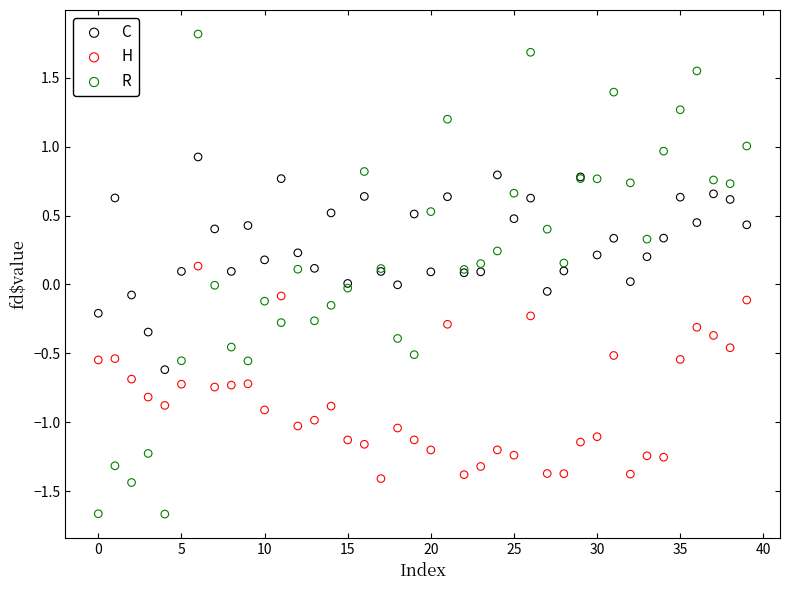

Which series contains the highest Y value?

R